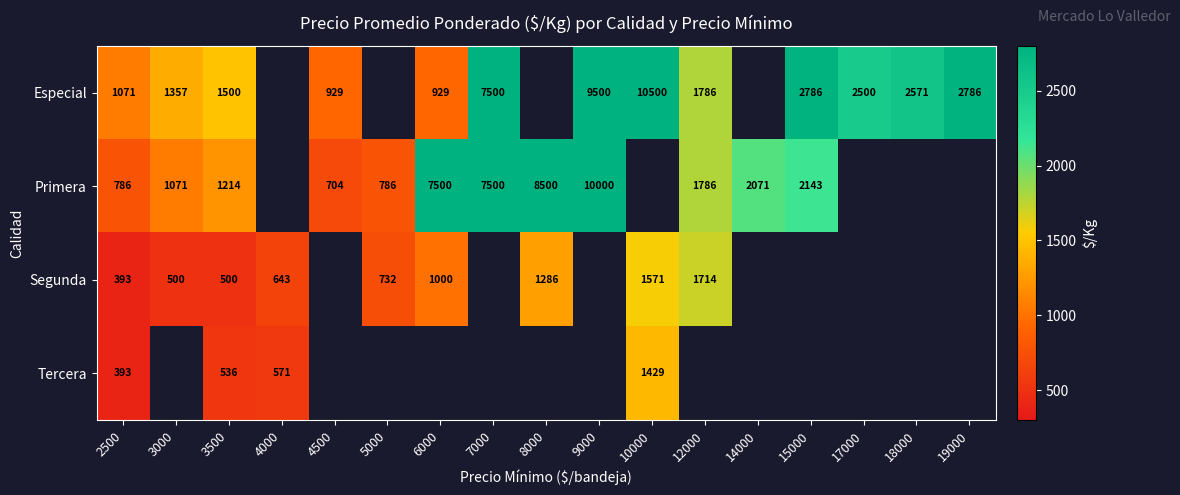

Which category has the highest value across all series?

10000